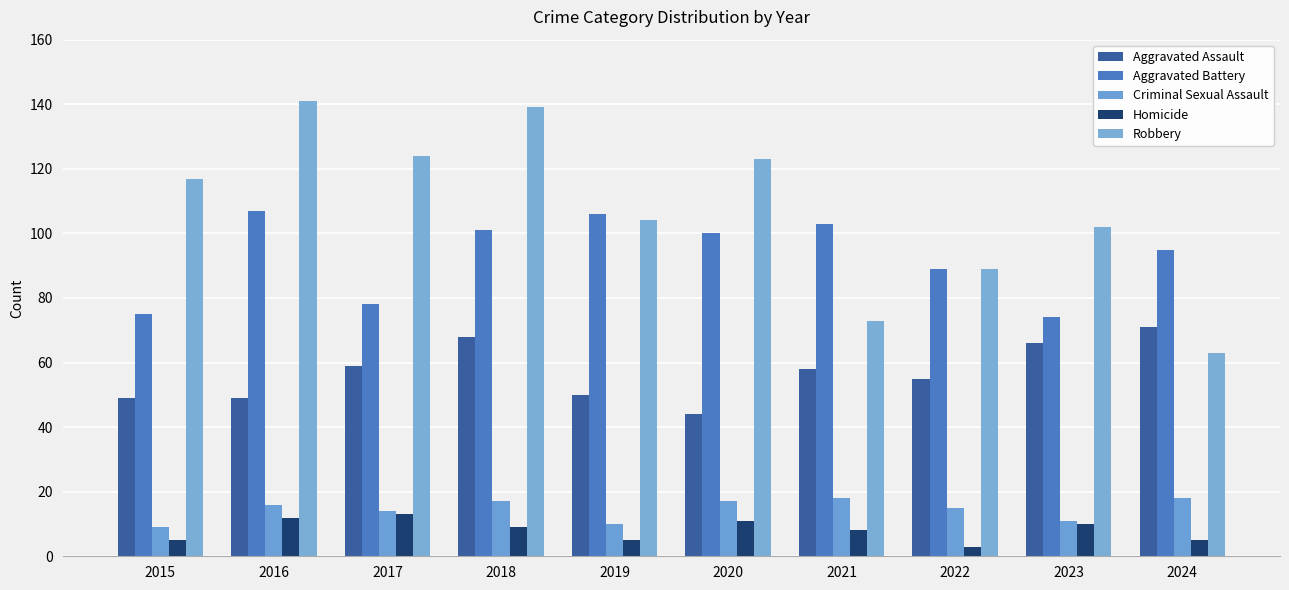

At which category does the chart reach its minimum across all series?

2022